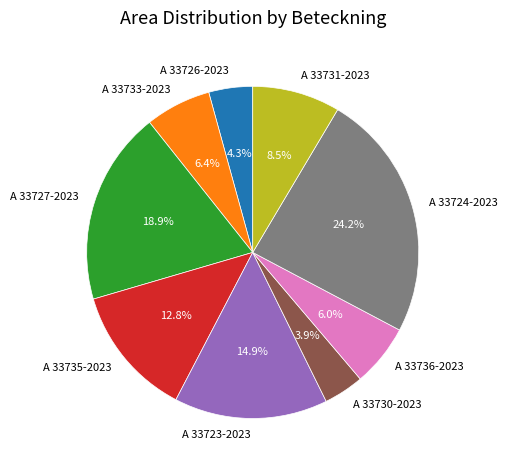

Between A 33735-2023 and A 33726-2023, which is larger?

A 33735-2023